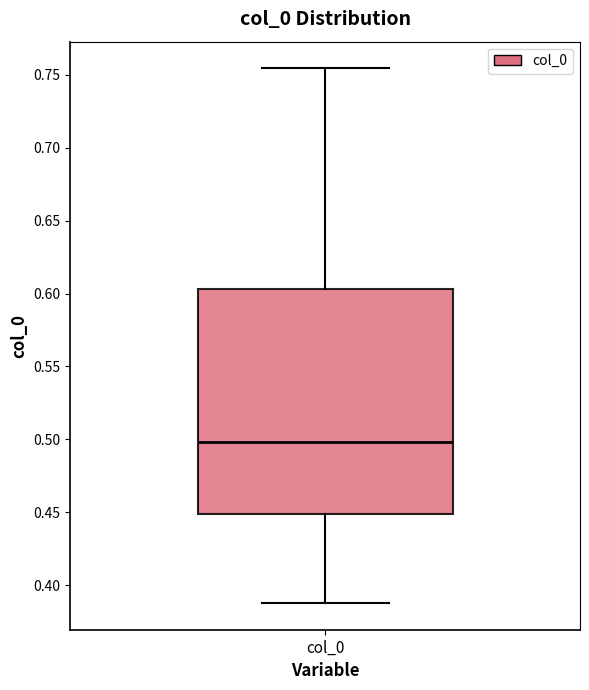

Transcribe this box plot: give where the median line is, the range the box spans, and where the two whiskers end, as read against the y-axis. The values are not printed on the chart, so give them approximately, as read against the axis.

median 0.500, box 0.450 to 0.605, whiskers 0.390 to 0.755